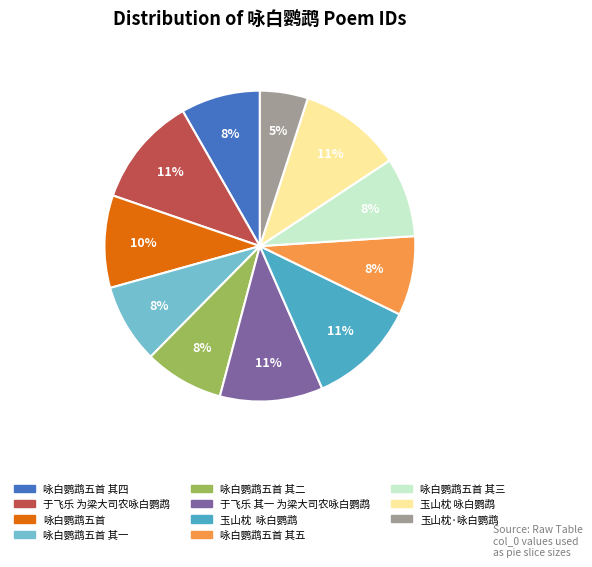

Is there any slice that represents more than half of the pie?

No